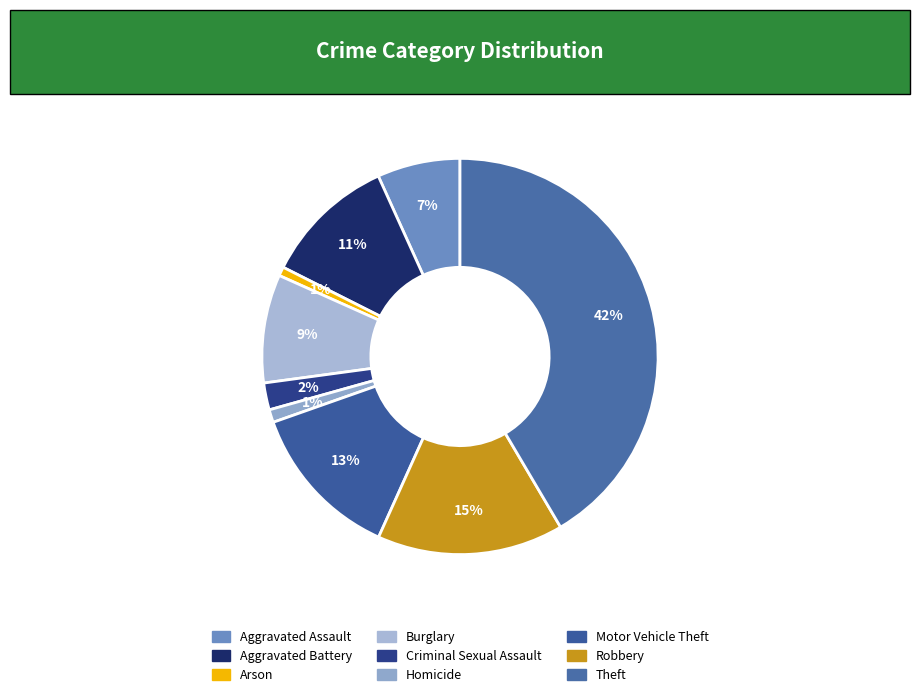

To the nearest percent, what portion does Theft represent?

42%